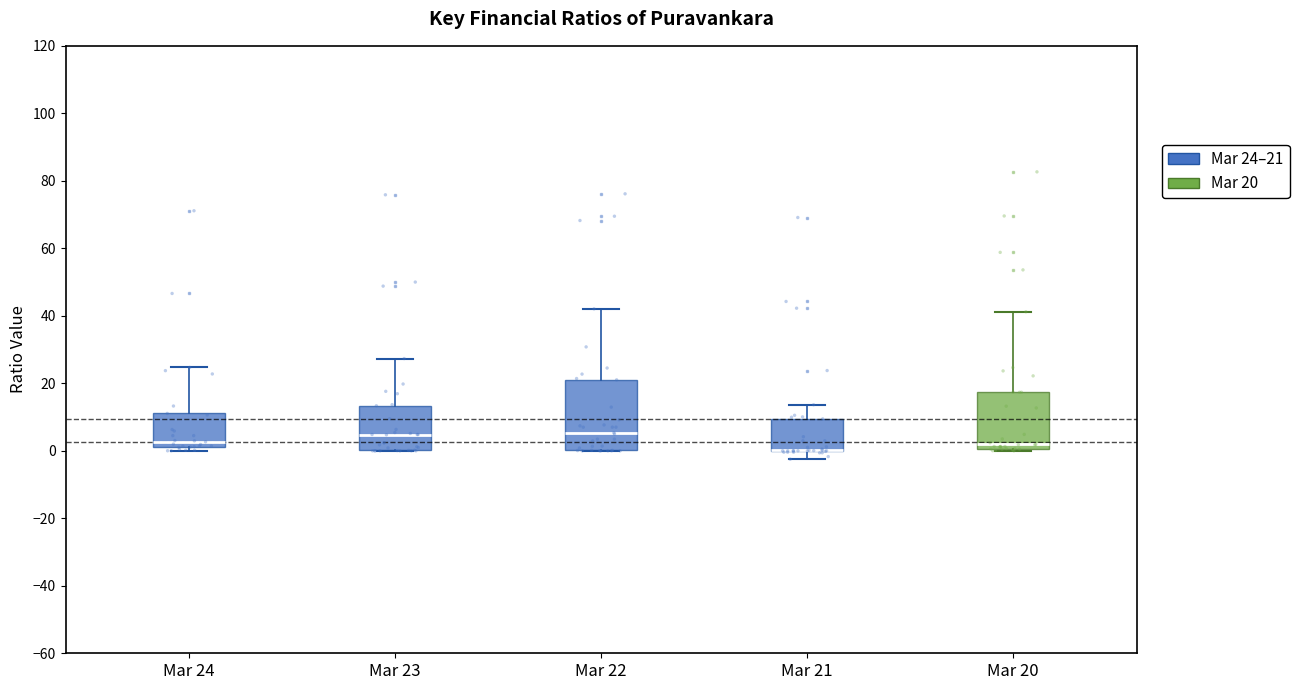

Reading left to right, read every box against the y-axis: the position of its median line, the range the box covers, and the ends of its whiskers. The values are not printed on the chart, so give them approximately, as read against the axis.

Mar 24: median 2 (just above the box's lower edge), box 2 to 12, whiskers 0 to 24
Mar 23: median 4, box 0 to 14, whiskers 0 to 28
Mar 22: median 6, box 0 to 22, whiskers 0 to 42
Mar 21: median 0 (drawn on the box's lower edge), box 0 to 10, whiskers -2 to 14
Mar 20: median 2, box 0 to 18, whiskers 0 (just below the box's lower edge) to 42